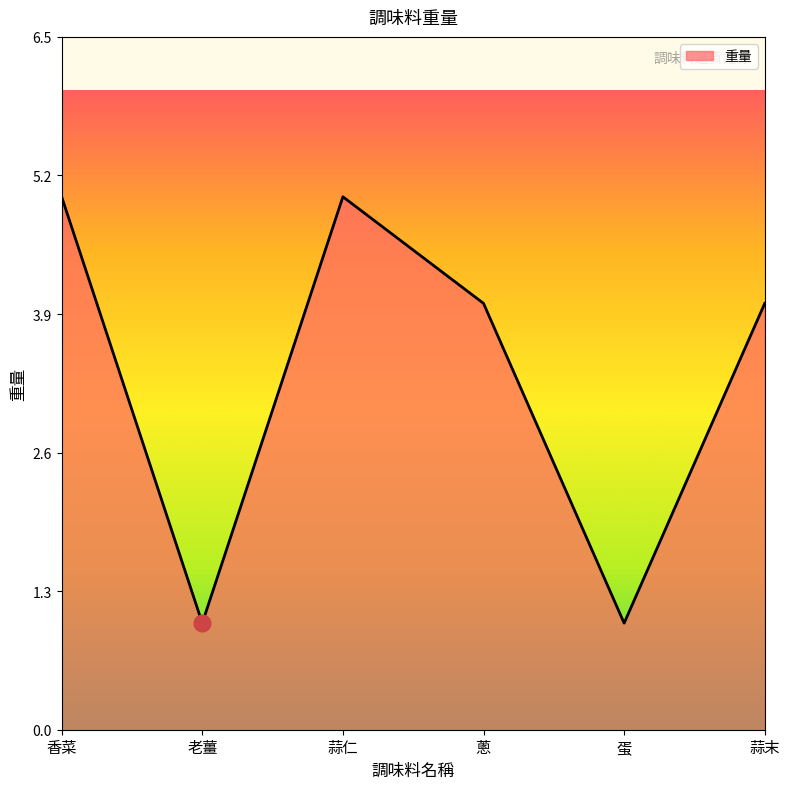

How many lines are shown in the chart?

1